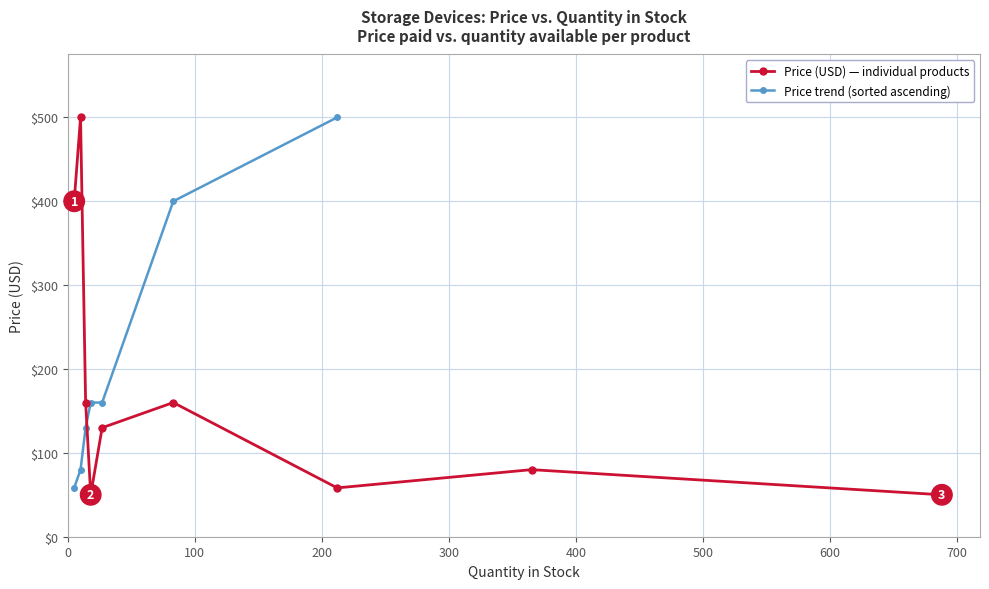

What is the maximum value shown in the chart?

500.0